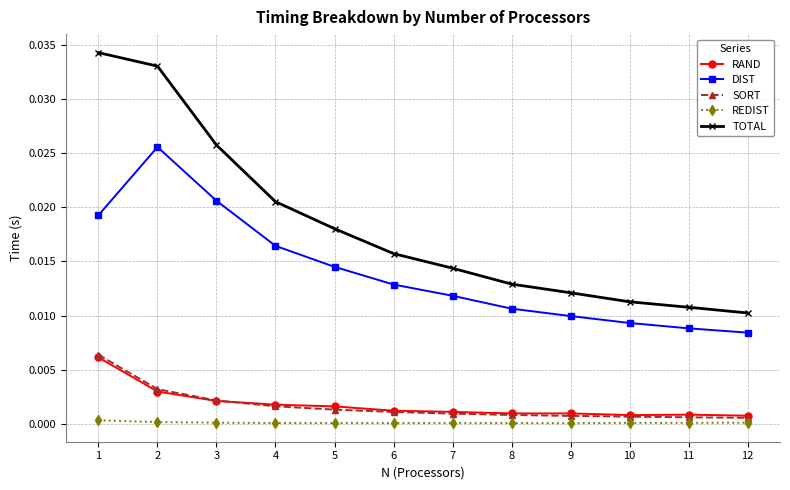

True or false: TOTAL has more than 1 points higher than both neighbors.

False